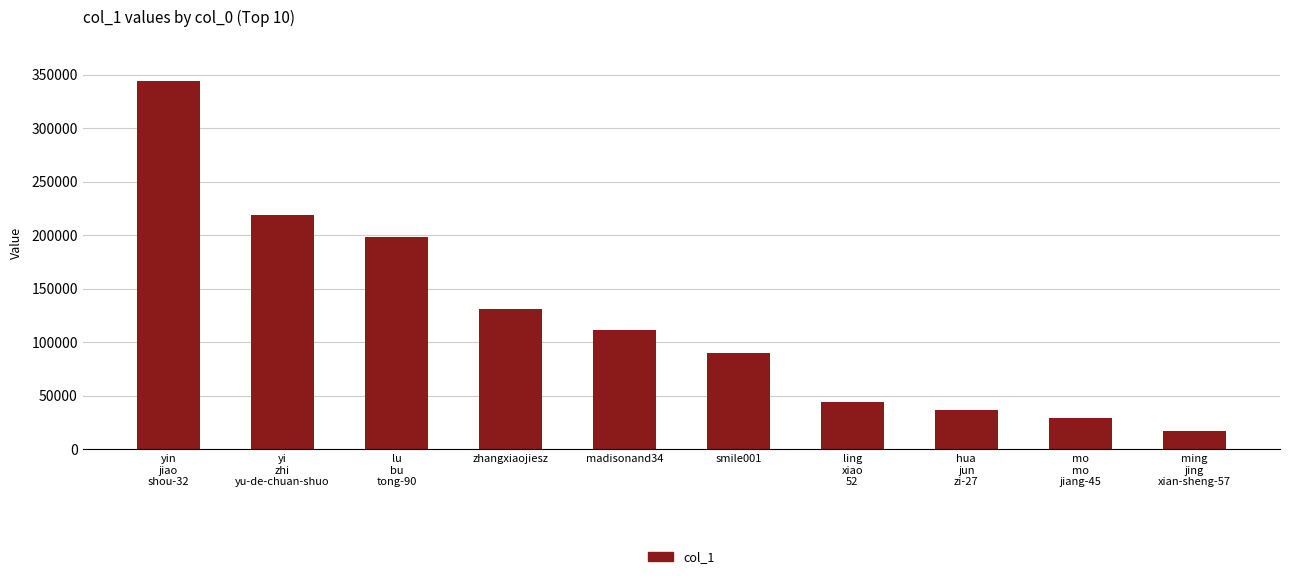

How many data points does each series have?

10